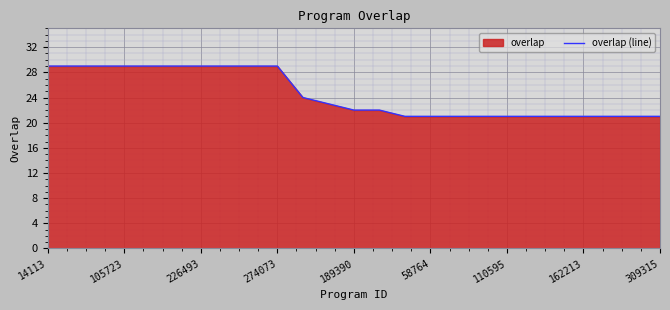

Does the chart display data point markers on the line(s)?

No